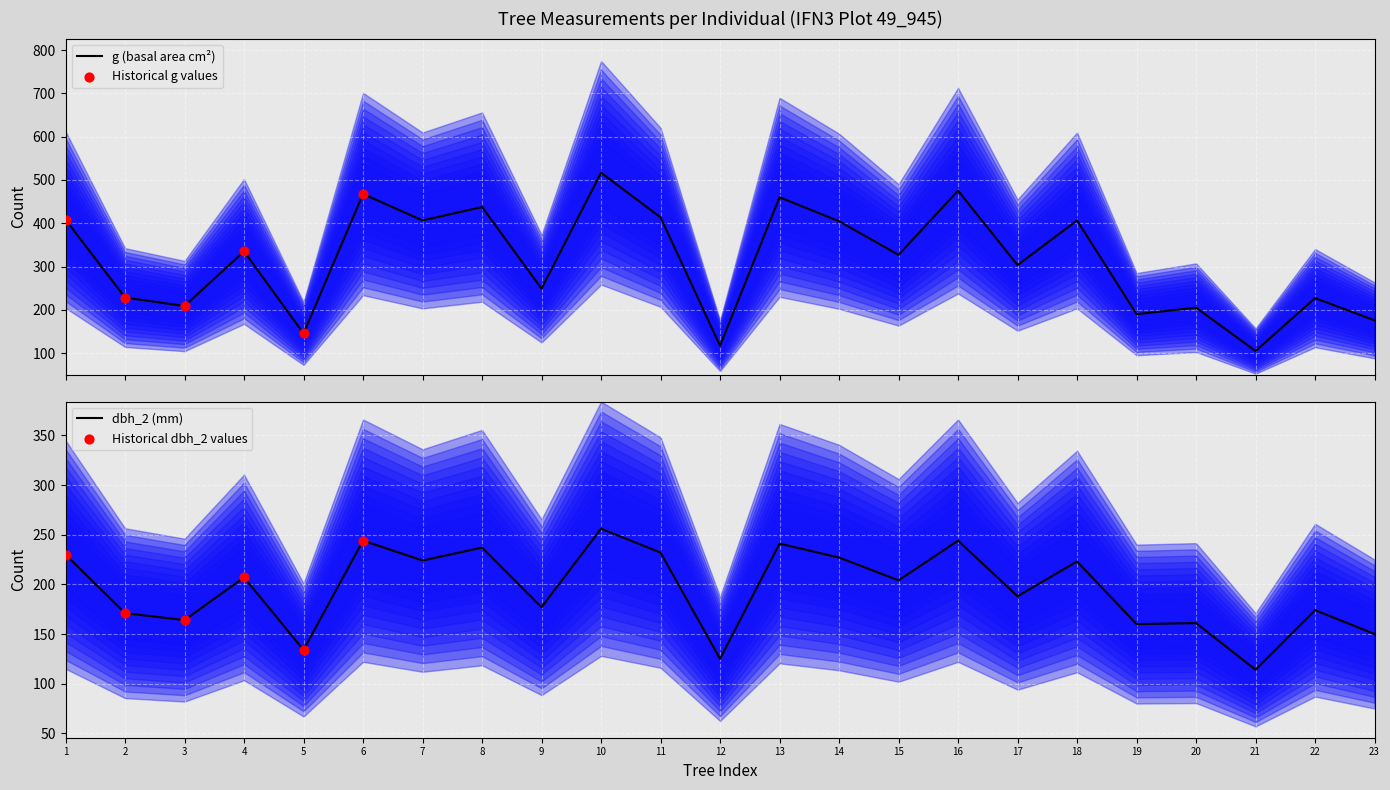

The dbh_2 (mm) series shows 224 at 7. True or false?

True